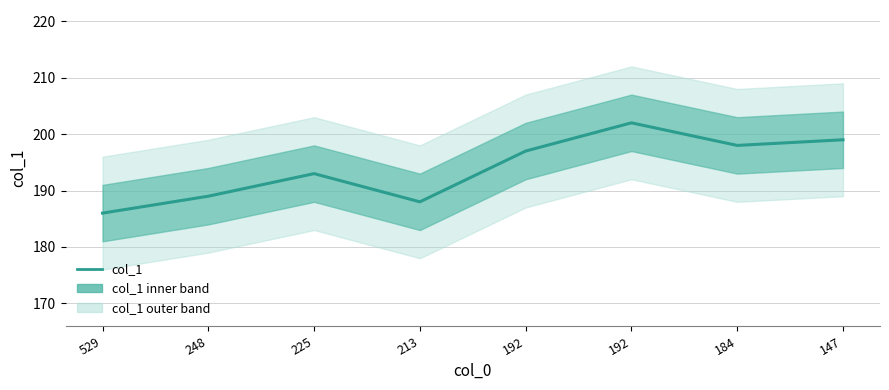

At which category does the chart reach its minimum across all series?

529